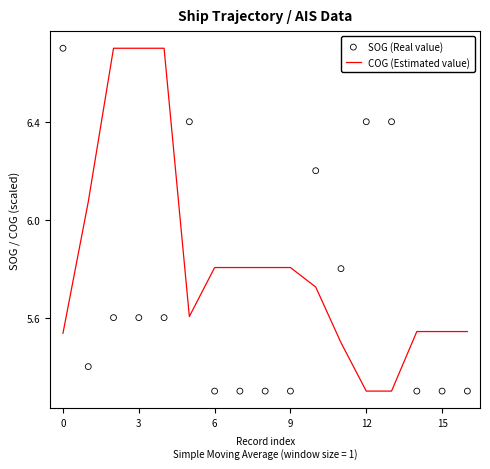

Which series contains the lowest Y value?

COG (Estimated value)